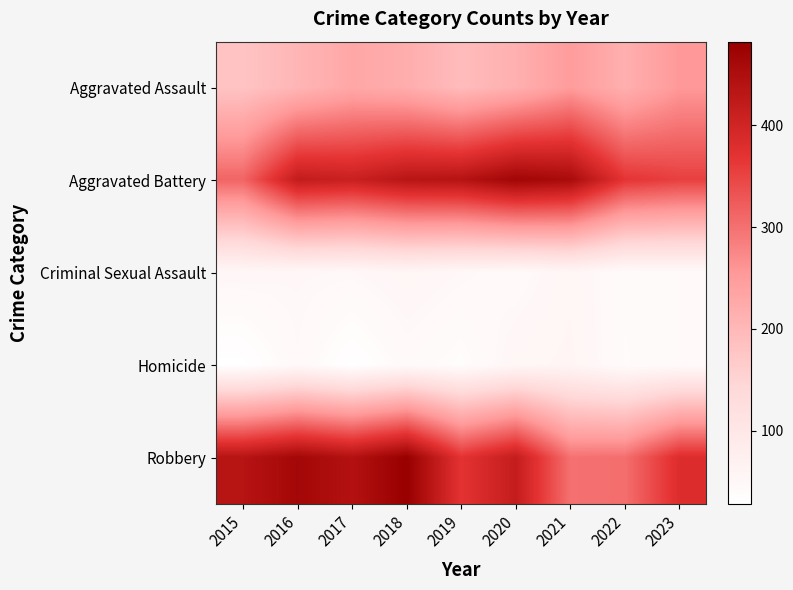

Reading left to right, extract all data points from this chart.

Aggravated Assault: 2015=179	2016=204	2017=229	2018=219	2019=193	2020=214	2021=249	2022=215	2023=254
Aggravated Battery: 2015=313	2016=419	2017=410	2018=434	2019=438	2020=469	2021=456	2022=368	2023=354
Criminal Sexual Assault: 2015=52	2016=50	2017=49	2018=55	2019=49	2020=44	2021=55	2022=41	2023=44
Homicide: 2015=28	2016=47	2017=29	2018=44	2019=37	2020=54	2021=58	2022=40	2023=44
Robbery: 2015=437	2016=465	2017=442	2018=482	2019=370	2020=417	2021=299	2022=302	2023=381